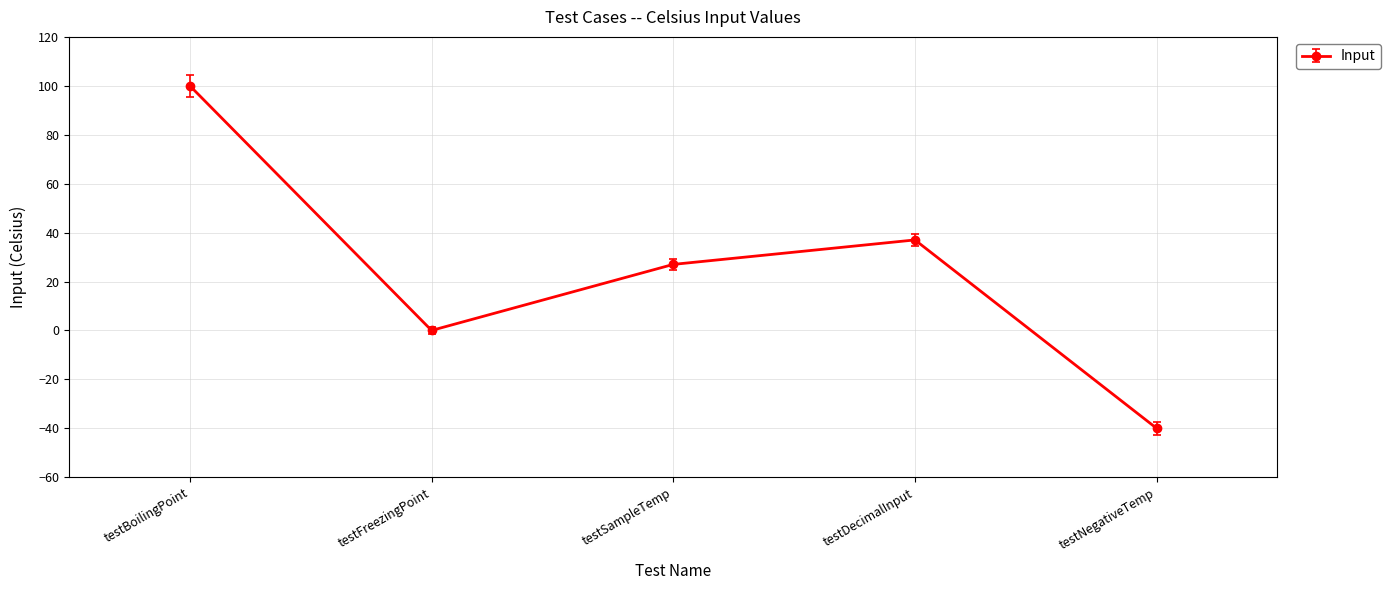

The value at testNegativeTemp is -40. True or false?

True